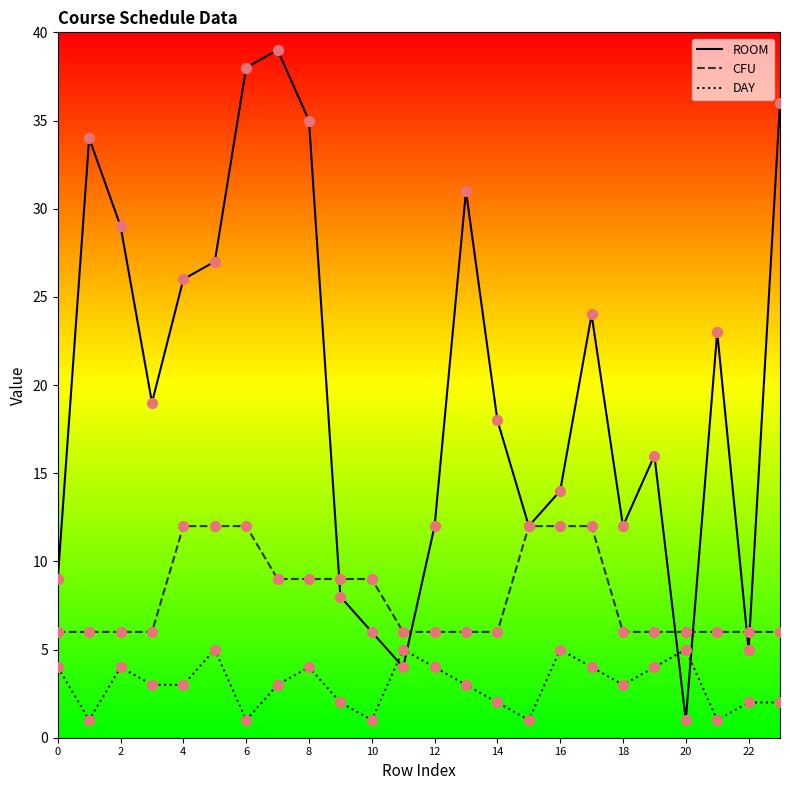

Rank the series by their average value, from lowest to highest.

DAY, CFU, ROOM